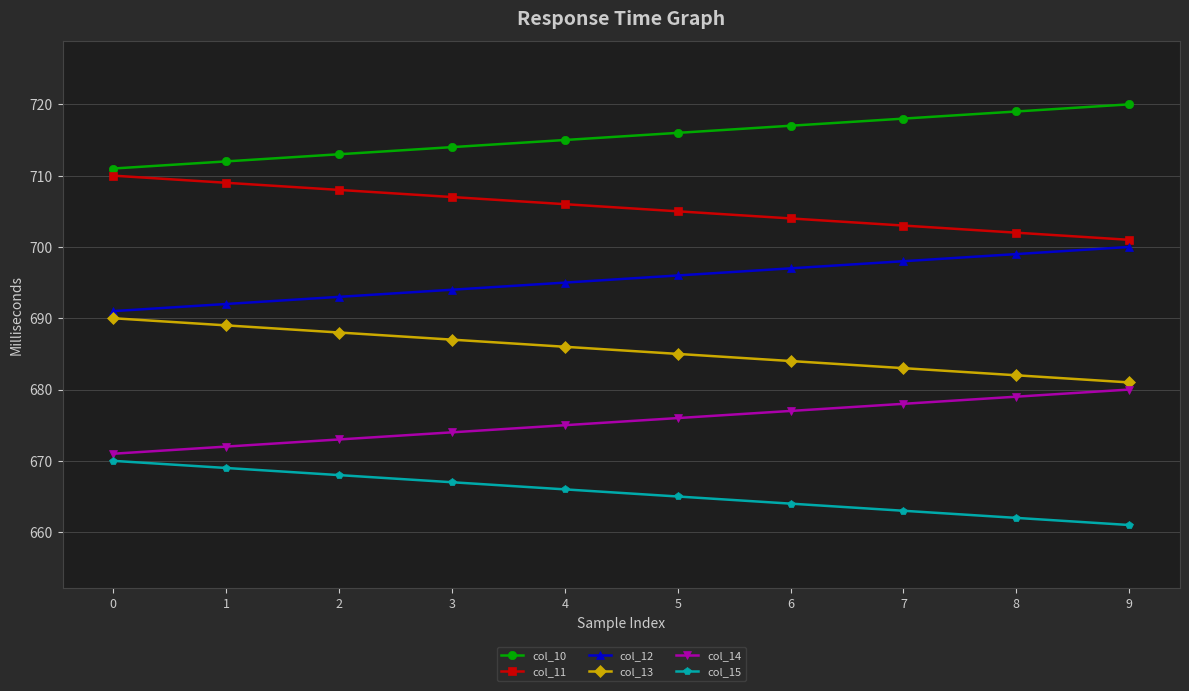

What is the approximate value of col_10 at 3?

714.0